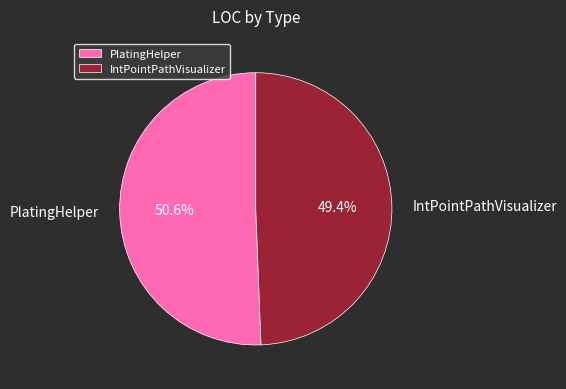

How many segments does this pie chart have?

2